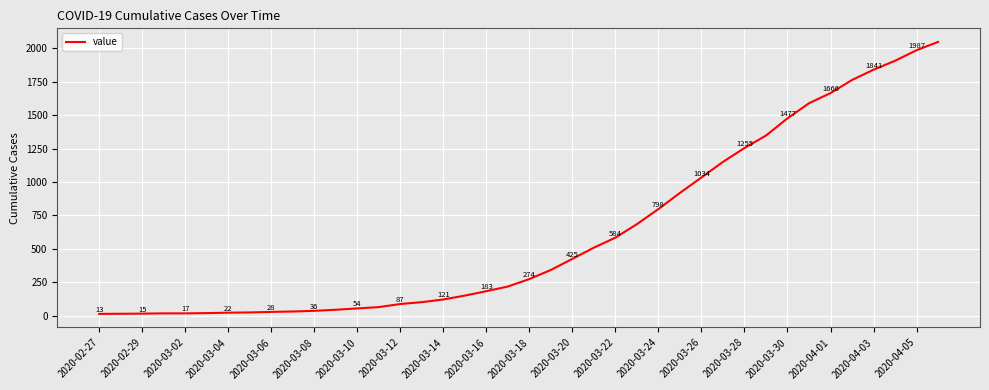

What is the difference between the maximum and minimum values?

2036